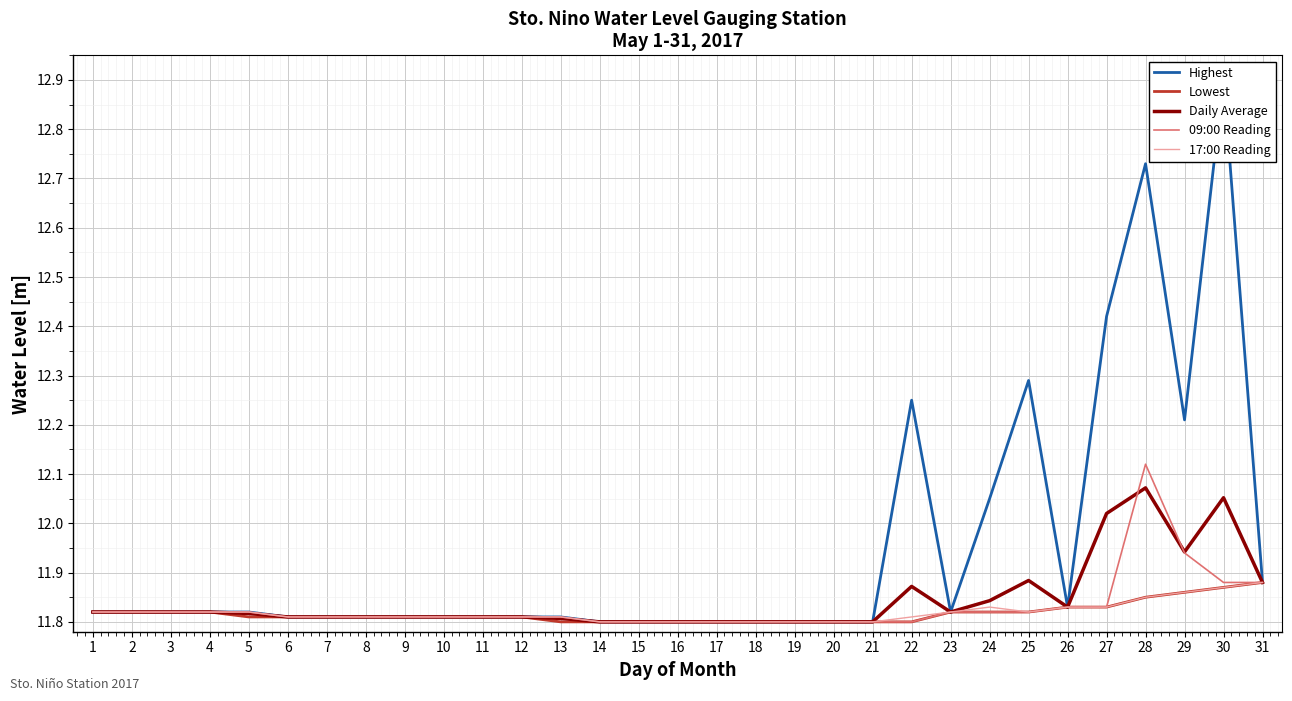

The value of Lowest at 19 is 11.8. True or false?

True